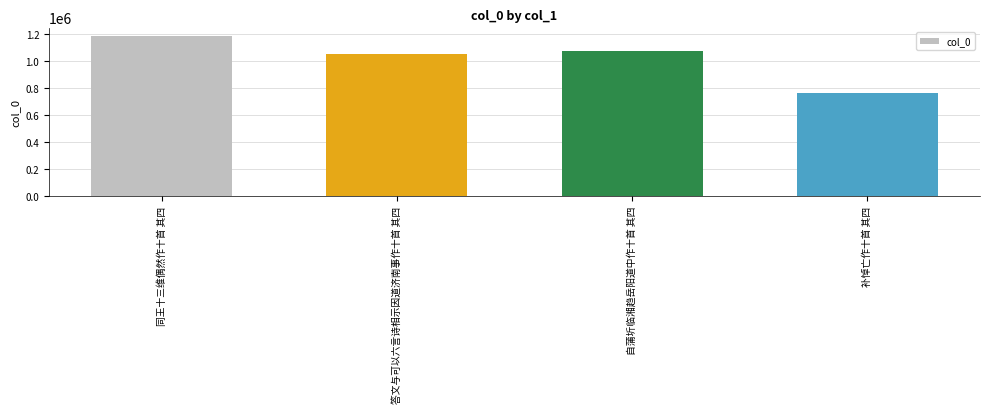

Approximately how many times larger is the value at 答文与可以六言诗相示因道济南事作十首 其四 compared to 同王十三维偶然作十首 其四?

0.9